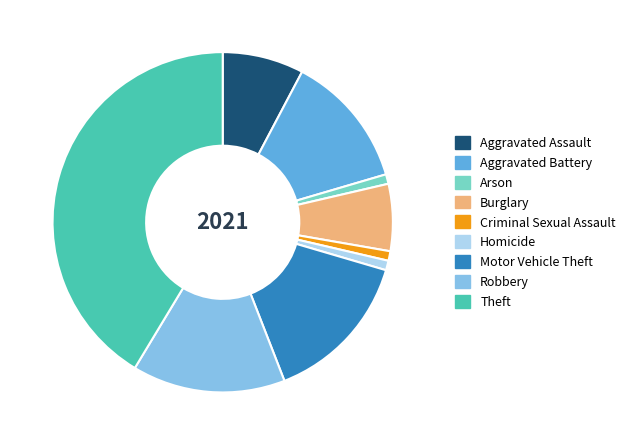

Between Theft and Robbery, which is larger?

Theft